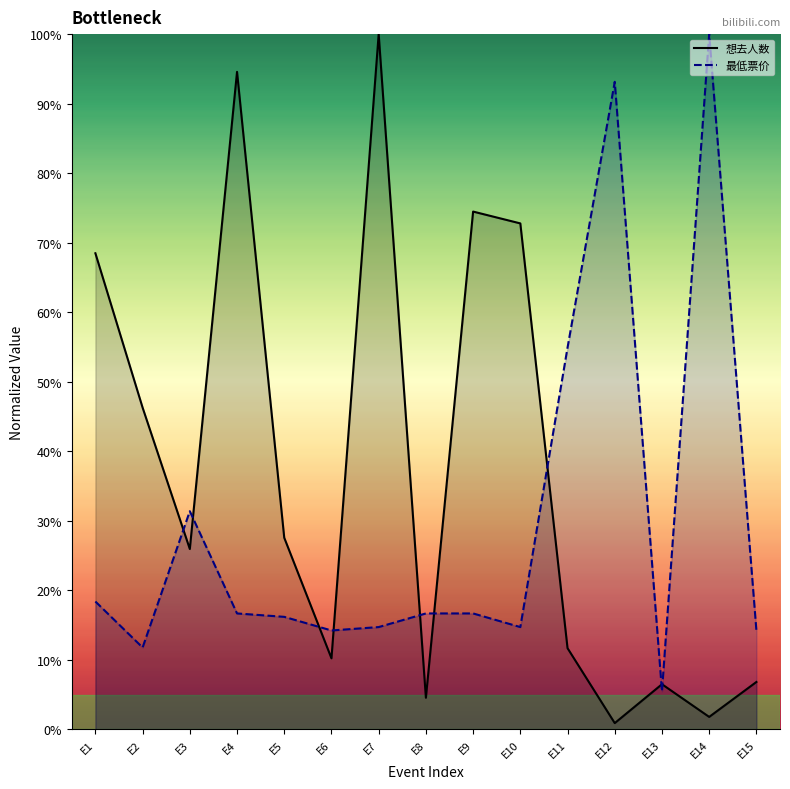

Read the 最低票价 (line) value at E1.

18.4